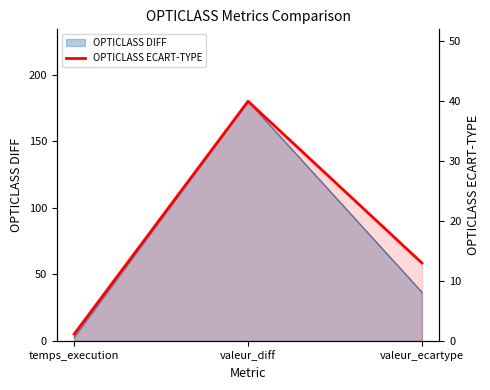

Is it true that the value at valeur_diff is 70.6?

False